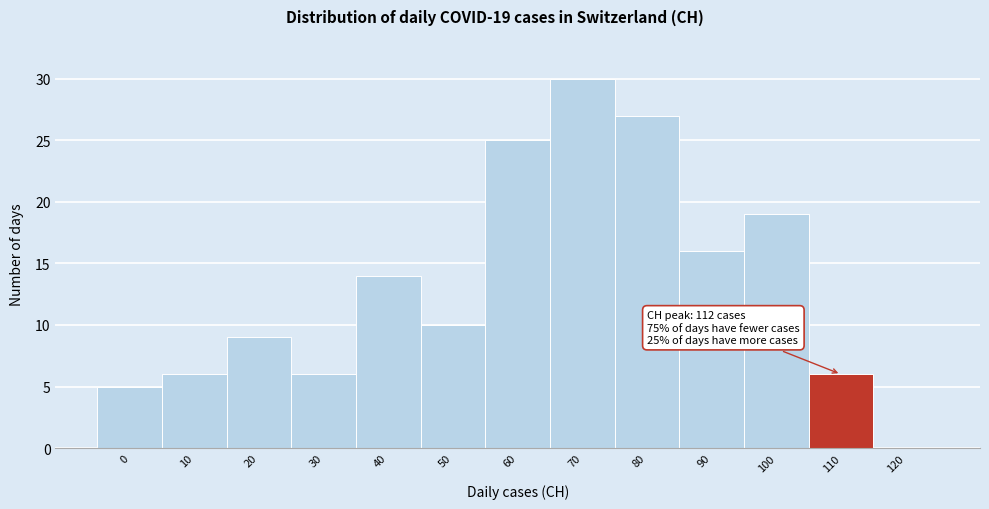

Reading left to right, what are all the values shown in this chart?

0=5	10=6	20=9	30=6	40=14	50=10	60=25	70=30	80=27	90=16	100=19	110=6	120=0